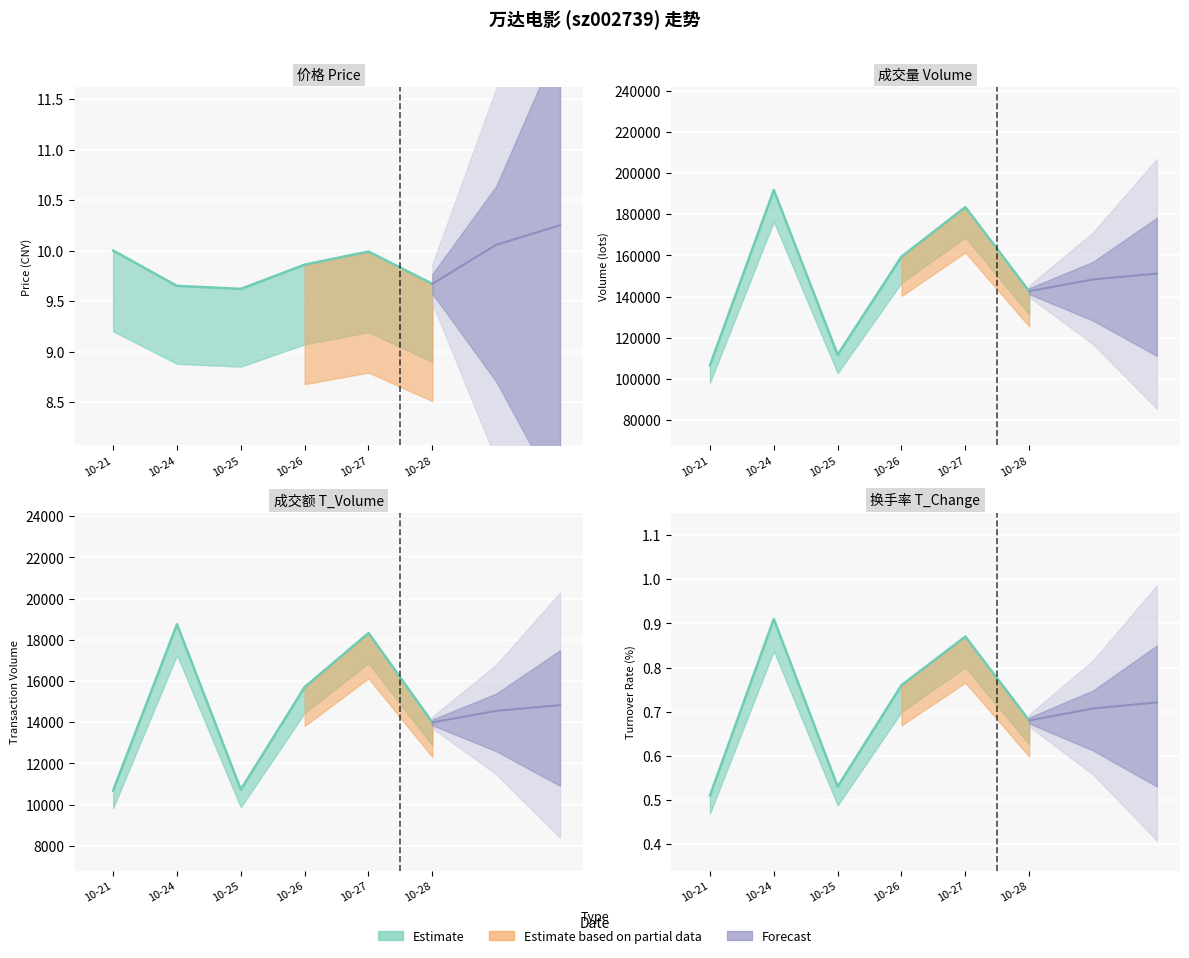

What is the total value across all series at 2022-10-24?

210463.6